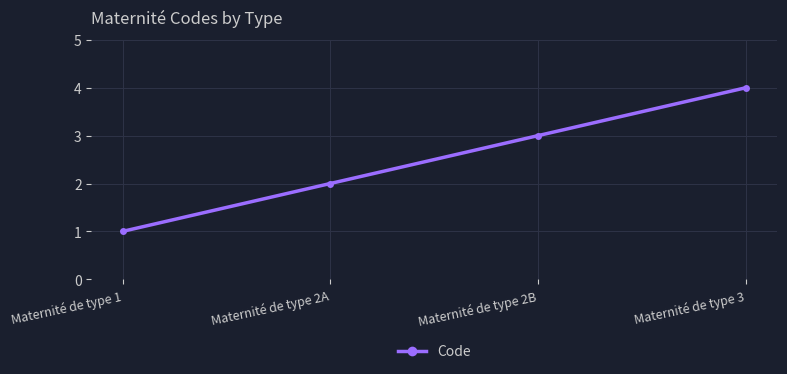

True or false: there are more than 1 points higher than both neighbors.

False